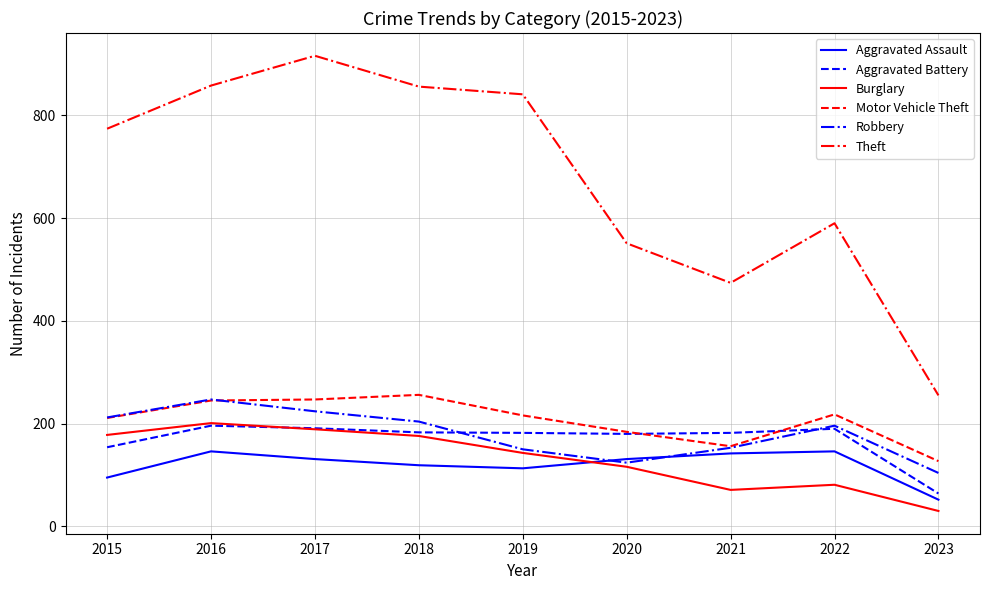

How many series are shown in this chart?

6